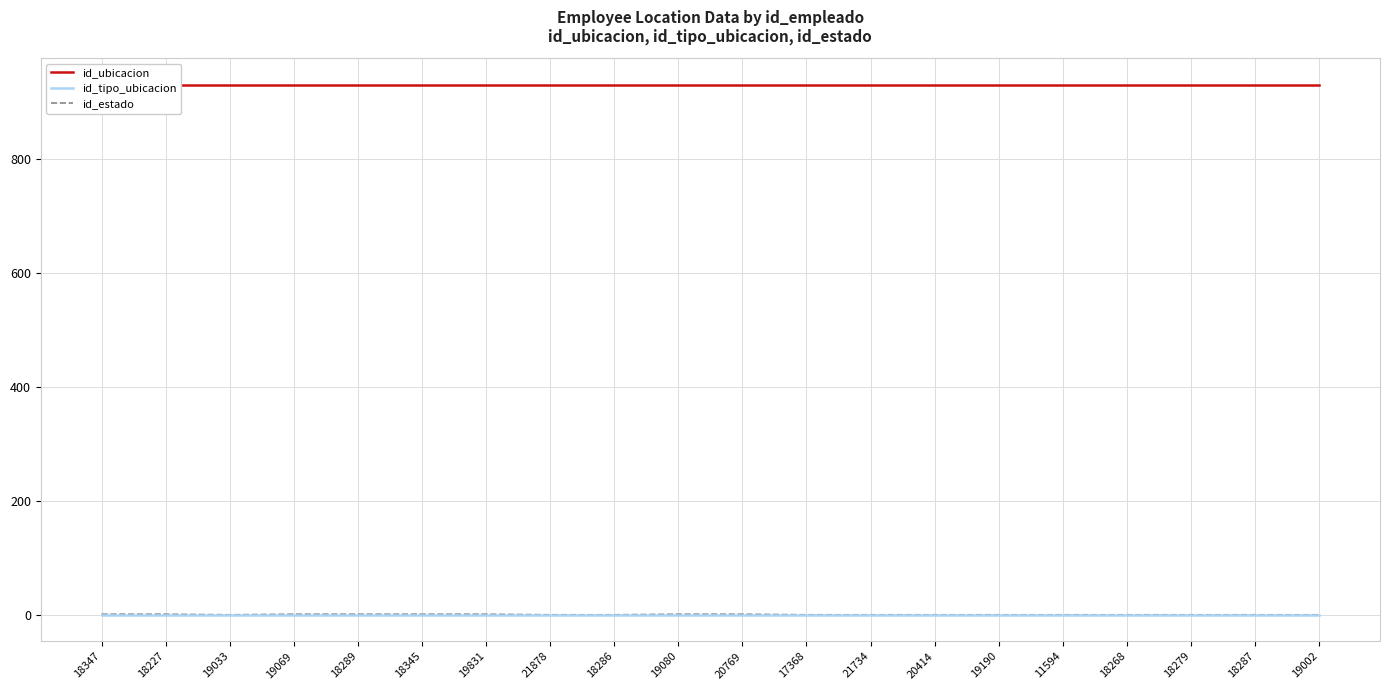

At which category is the sum across all series the highest?

18347